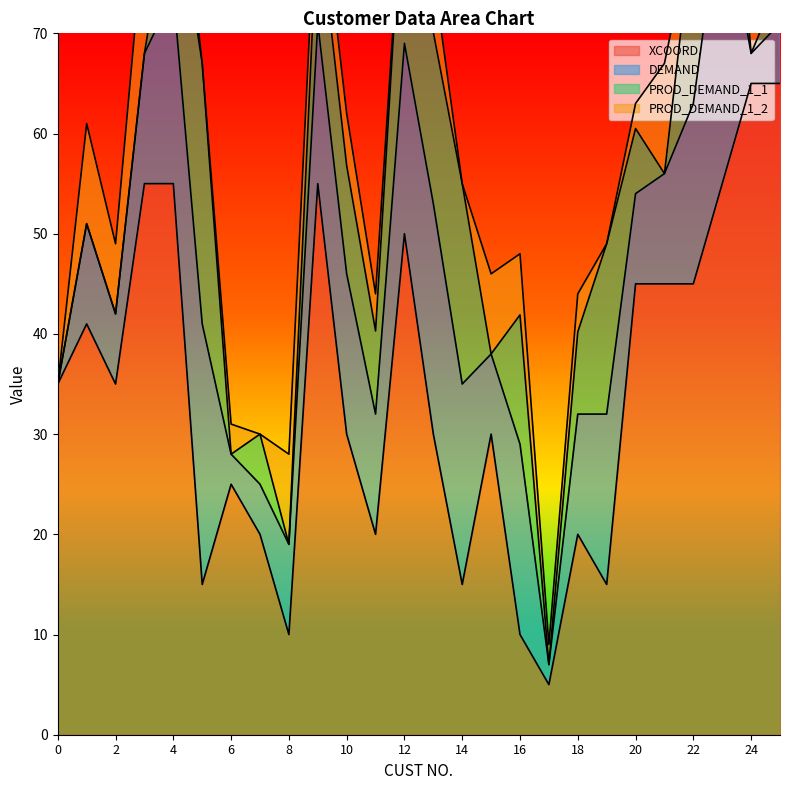

What is the difference between the highest and lowest values at 3?

55.0